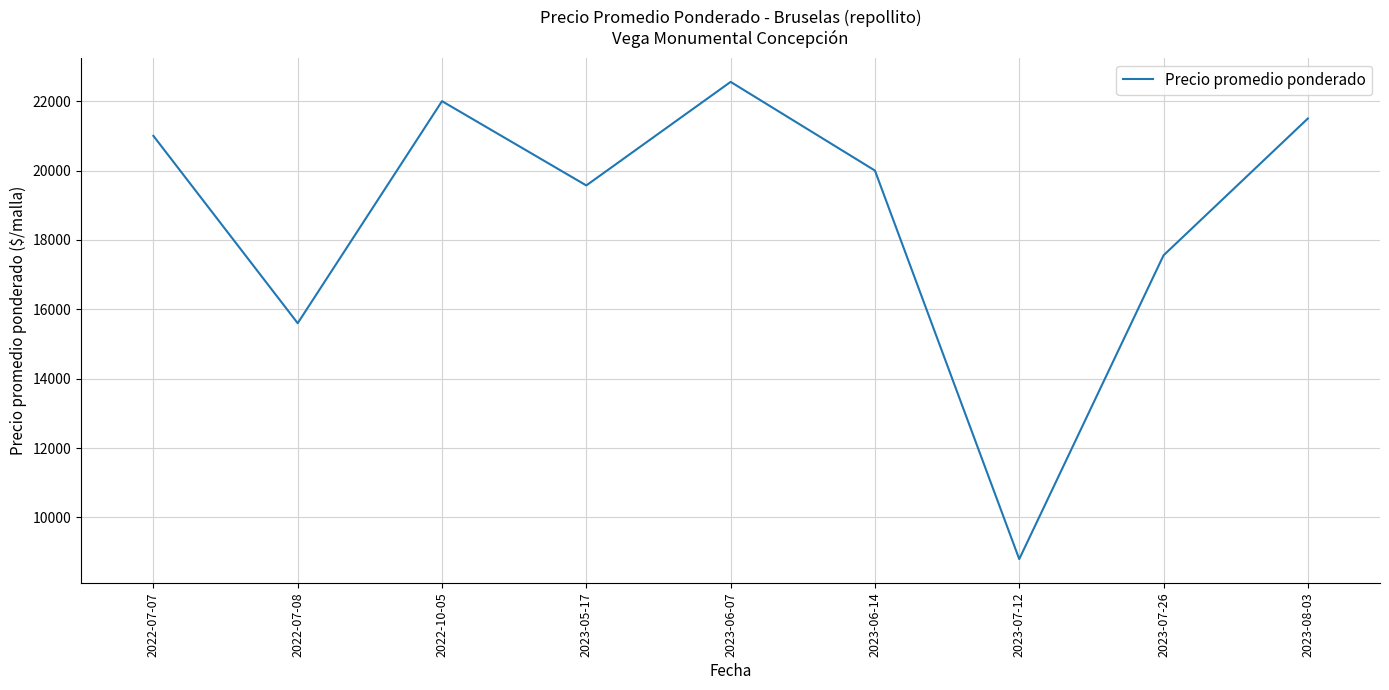

Reading left to right, extract all data points from this chart.

2022-07-07=21000	2022-07-08=15600	2022-10-05=22000	2023-05-17=19571	2023-06-07=22556	2023-06-14=20000	2023-07-12=8800	2023-07-26=17556	2023-08-03=21500